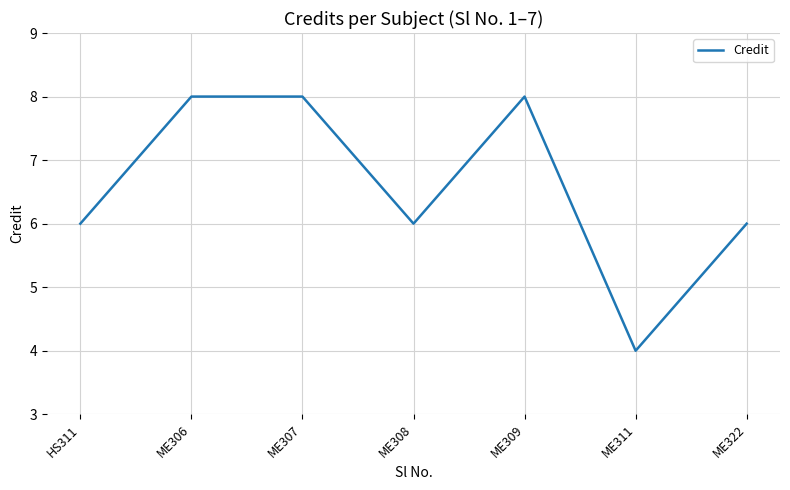

How many interior local valleys (lower than both neighbors) does the data have?

2